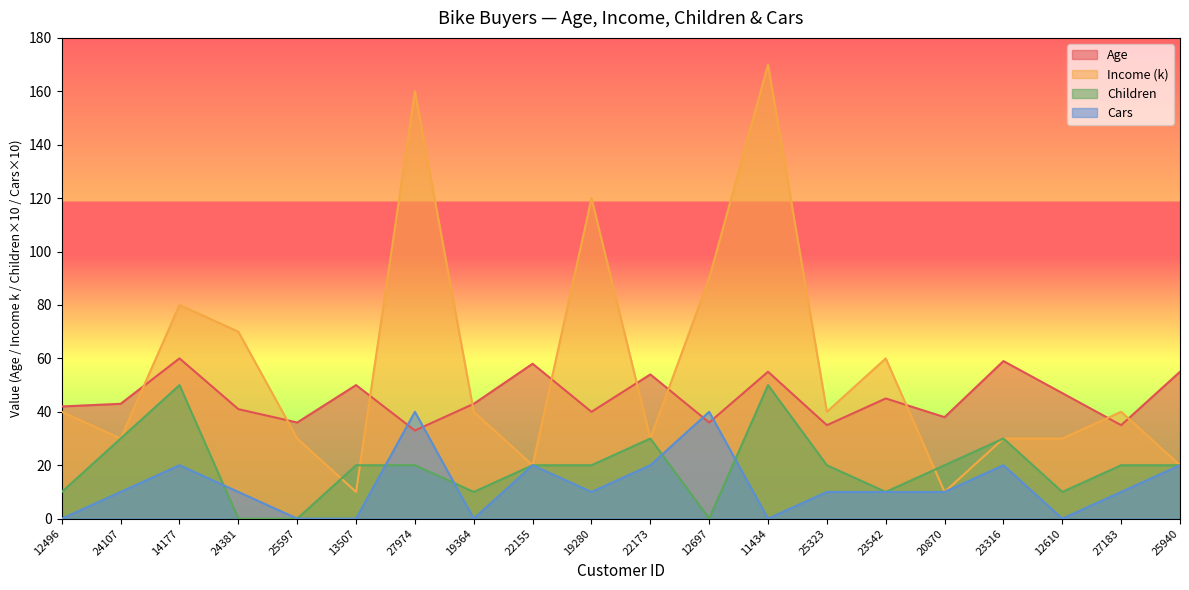

Rank the series at 25597 from highest to lowest value.

Age, Income (k), Children, Cars